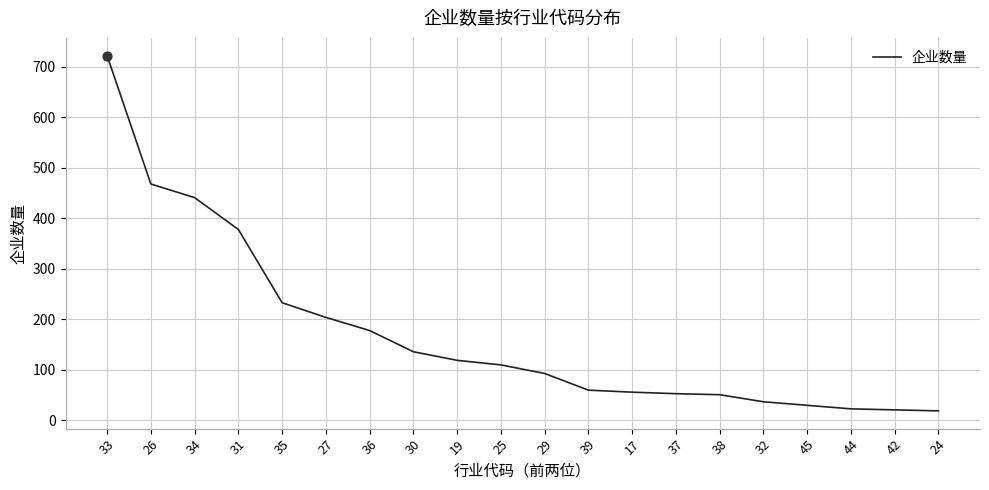

Which has a higher value, 34 or 36?

34